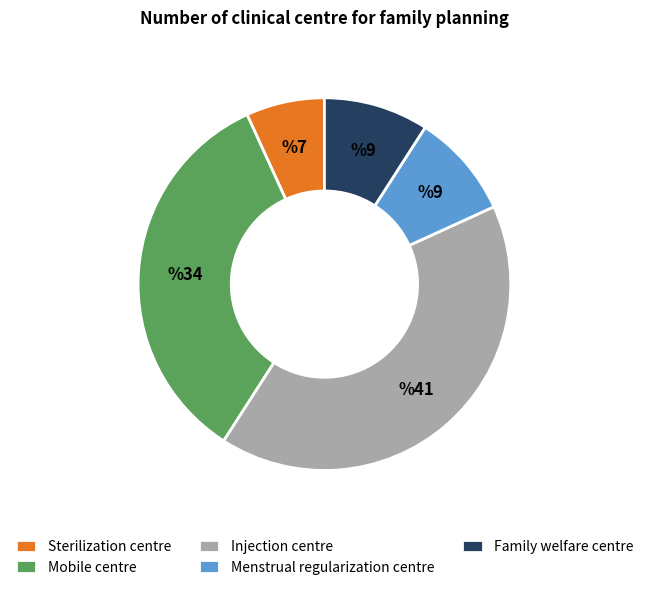

How many segments does this pie chart have?

5